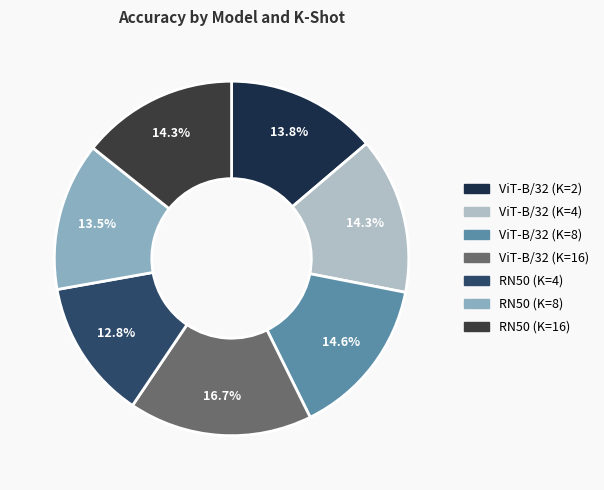

Which has a higher value, RN50 (K=4) or RN50 (K=16)?

RN50 (K=16)